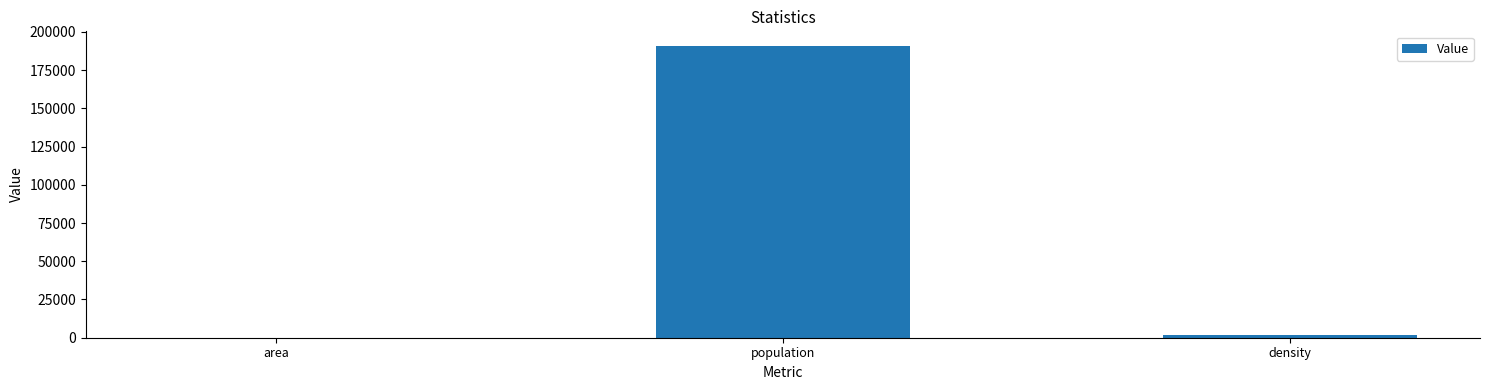

Which label corresponds to the largest value in the chart?

population